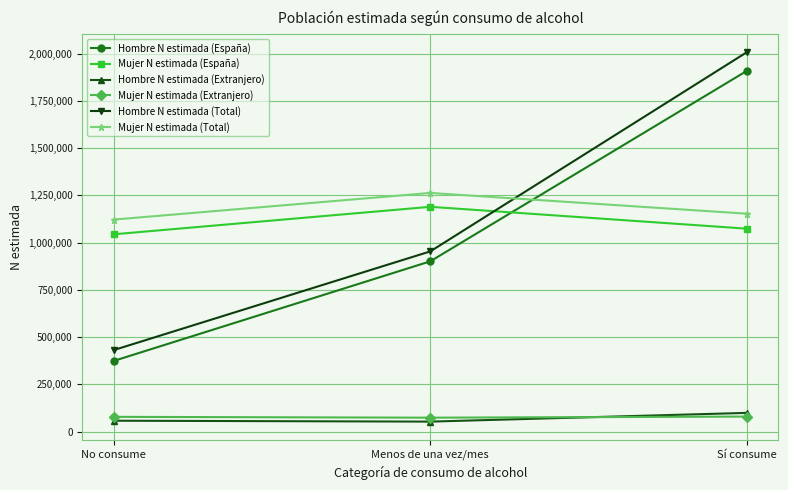

What is the total value across all series at Menos de una vez/mes?

4432933